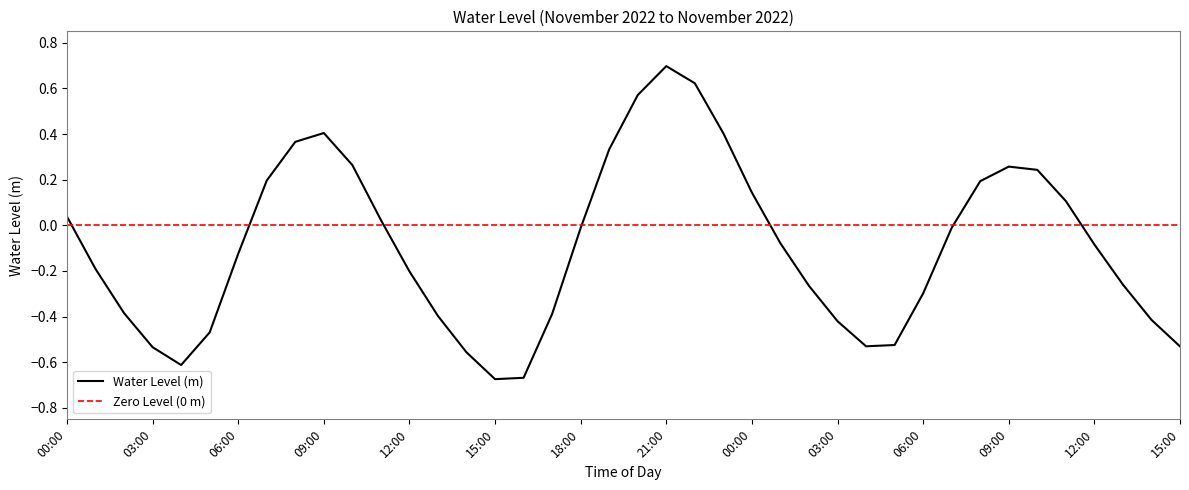

What is the difference between the second highest and second lowest values?

1.3